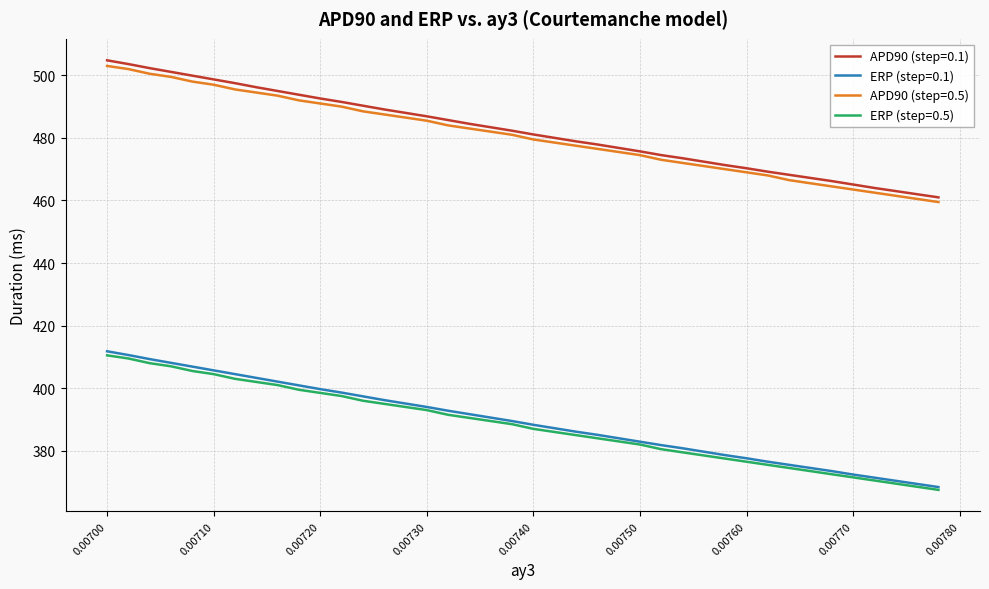

Which series has the widest spread of values?

APD90 (step=0.1)